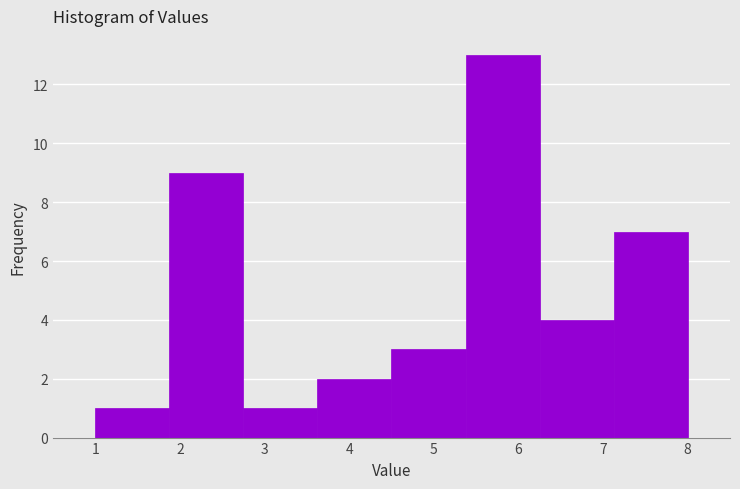

Reading left to right, list every bar in this chart as the range it spans on the x-axis followed by its height. Neither the bar edges nor the heights are printed on the chart, so give them approximately, as read against the axes.

1.0 to 1.9: 1
1.9 to 2.8: 9
2.8 to 3.6: 1
3.6 to 4.5: 2
4.5 to 5.4: 3
5.4 to 6.3: 13
6.3 to 7.1: 4
7.1 to 8.0: 7